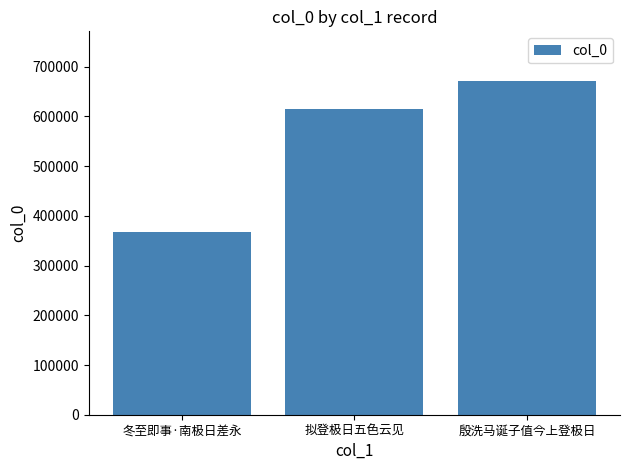

What is the minimum value shown in the chart?

366668